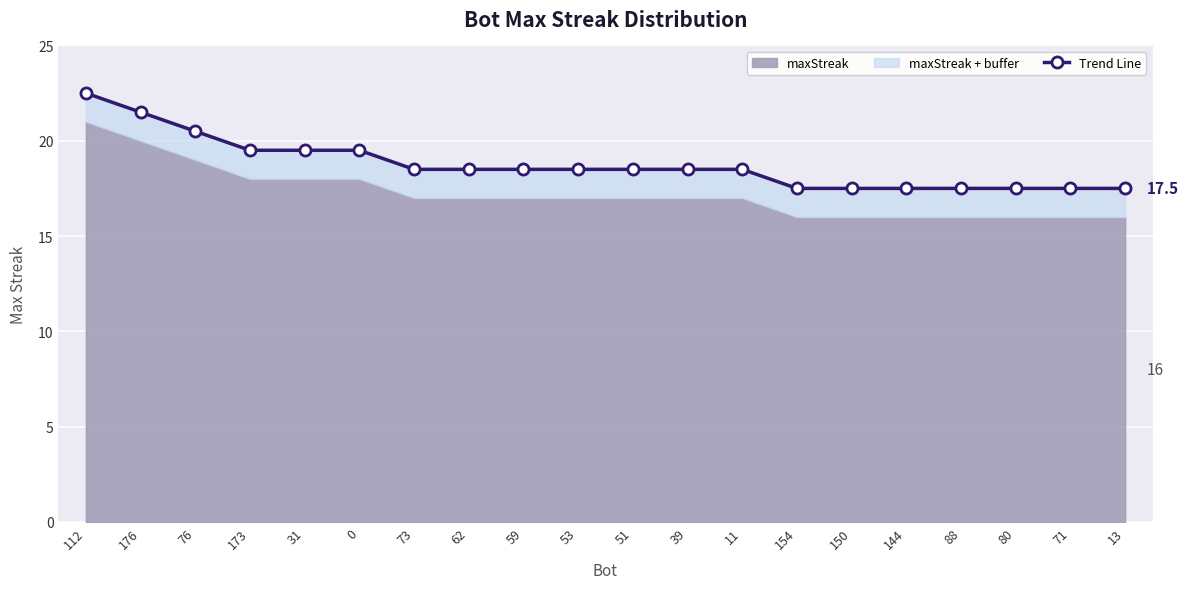

True or false: the data shows 17.5 at 80.

True